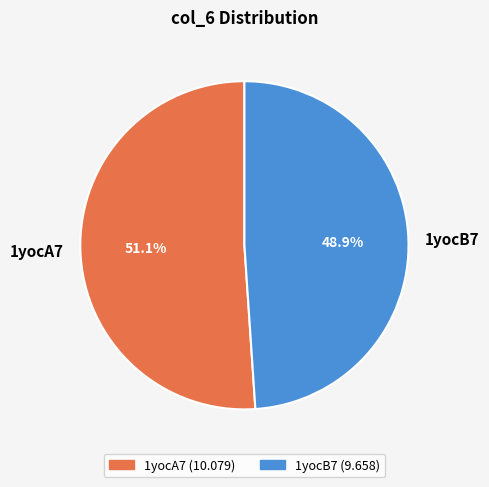

Which category accounts for the majority?

1yocA7